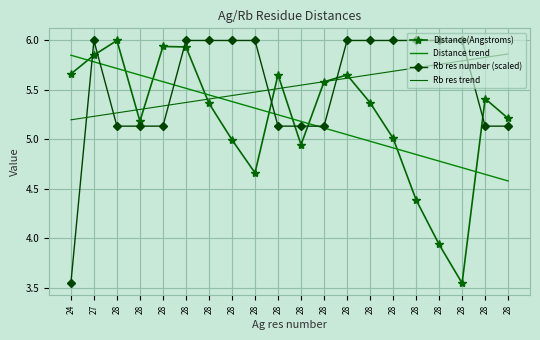

Reading left to right, list all the values displayed in this chart.

Distance(Angstroms): 5.7	5.9	6.0	5.2	5.9	5.9	5.4	5.0	4.7	5.7	4.9	5.6	5.7	5.4	5.0	4.4	3.9	3.5	5.4	5.2
Distance trend: 5.9	5.8	5.7	5.7	5.6	5.5	5.4	5.4	5.3	5.2	5.2	5.1	5.0	5.0	4.9	4.8	4.8	4.7	4.6	4.6
Rb res number (scaled): 3.5	6.0	5.1	5.1	5.1	6.0	6.0	6.0	6.0	5.1	5.1	5.1	6.0	6.0	6.0	6.0	6.0	6.0	5.1	5.1
Rb res trend: 5.2	5.2	5.3	5.3	5.3	5.4	5.4	5.4	5.5	5.5	5.5	5.6	5.6	5.7	5.7	5.7	5.8	5.8	5.8	5.9